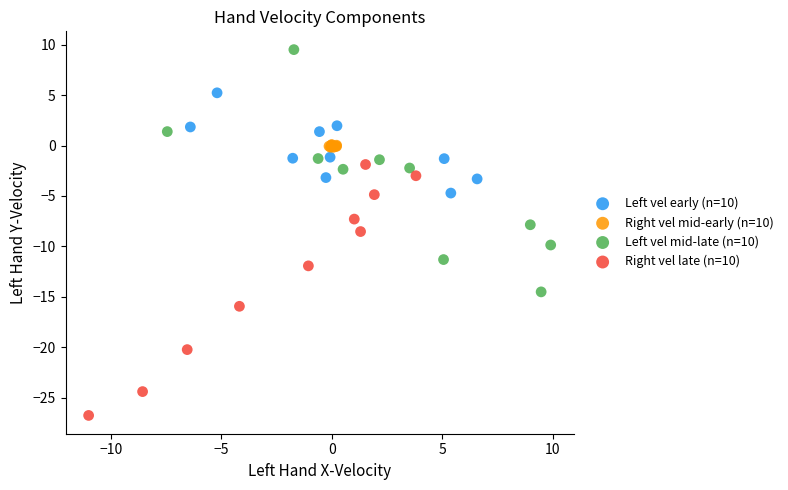

Which series contains the lowest Y value?

Right vel late (n=10)